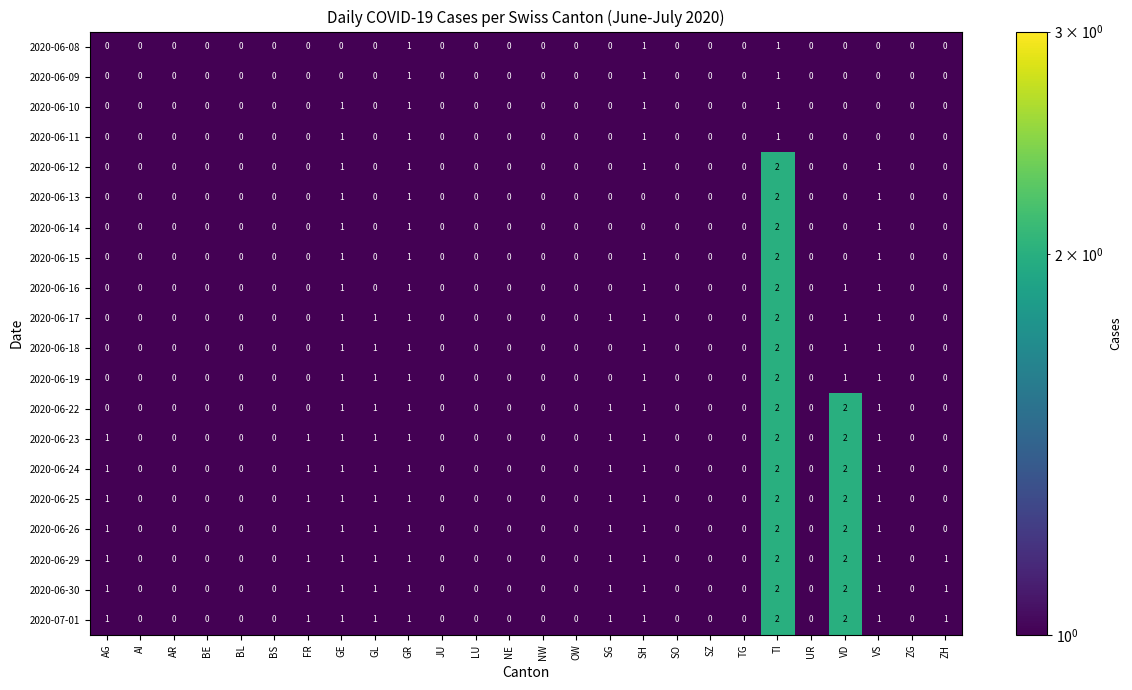

How many 2020-06-24 values are between 0 and 1?

24